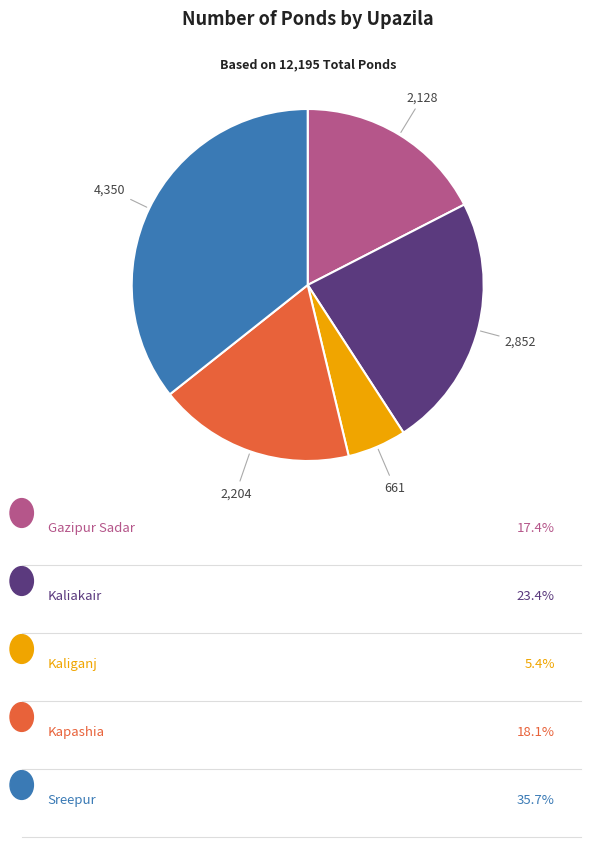

Is there any slice that represents more than half of the pie?

No